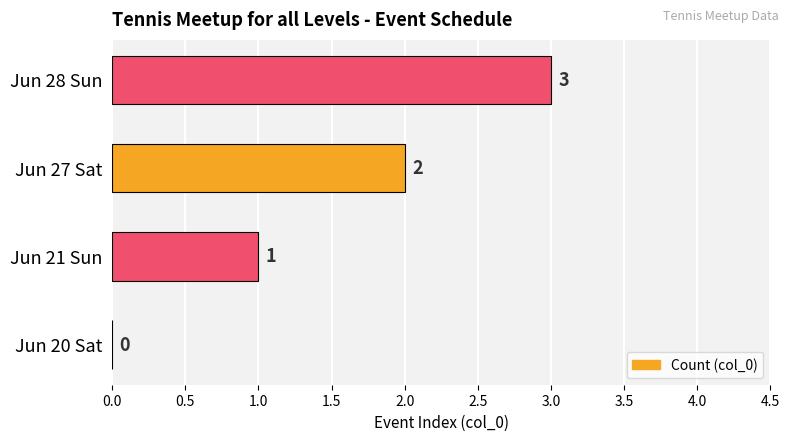

What is the average value?

2